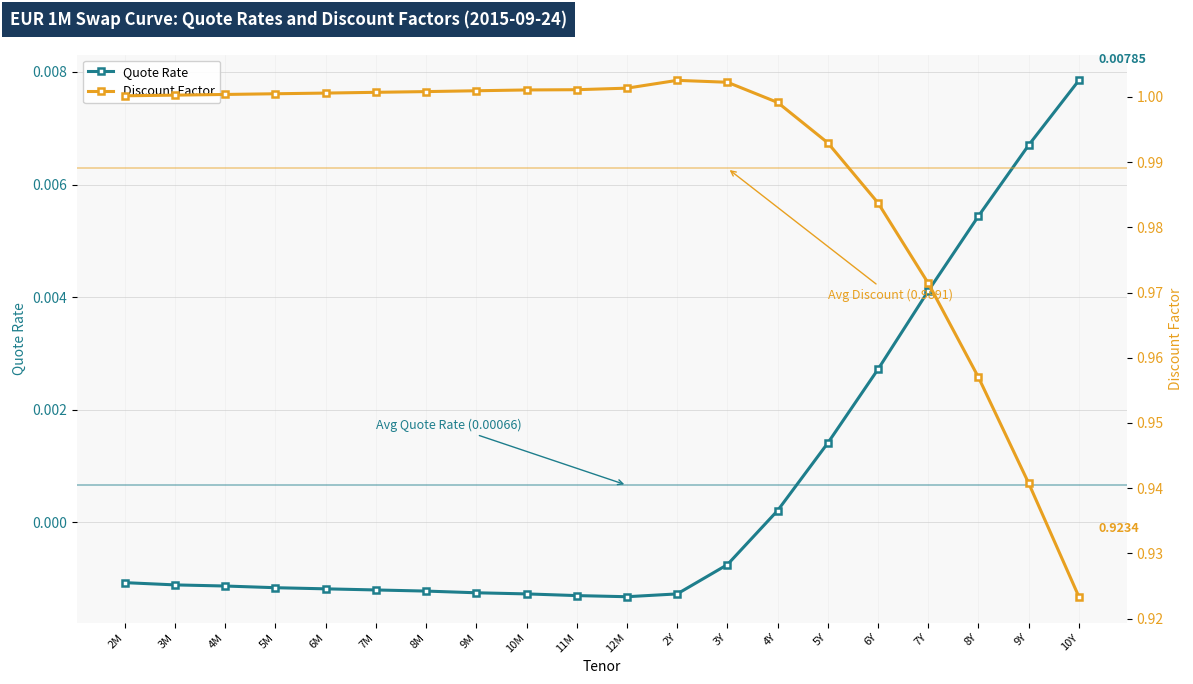

Is this an area chart (filled region under the line)?

No